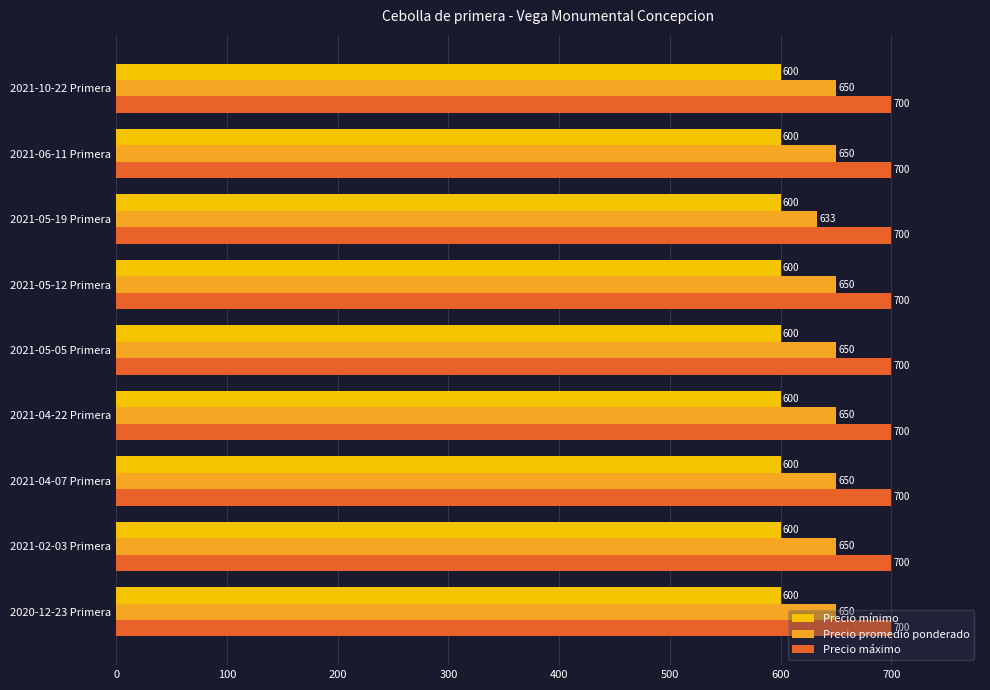

How many distinct data groups are displayed?

3